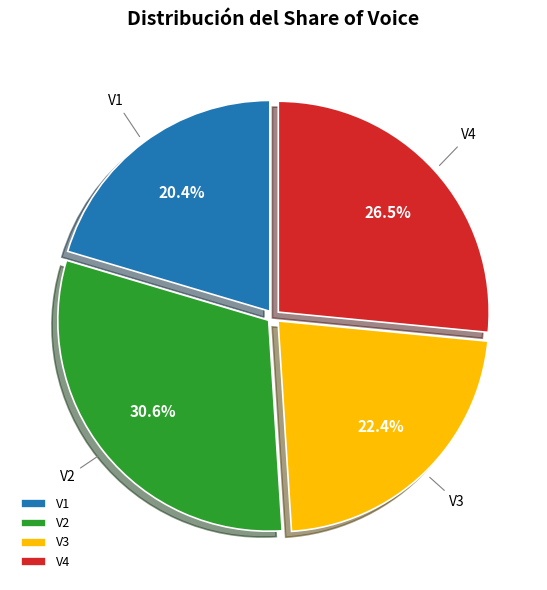

Rank the categories by value from lowest to highest.

V1, V3, V4, V2